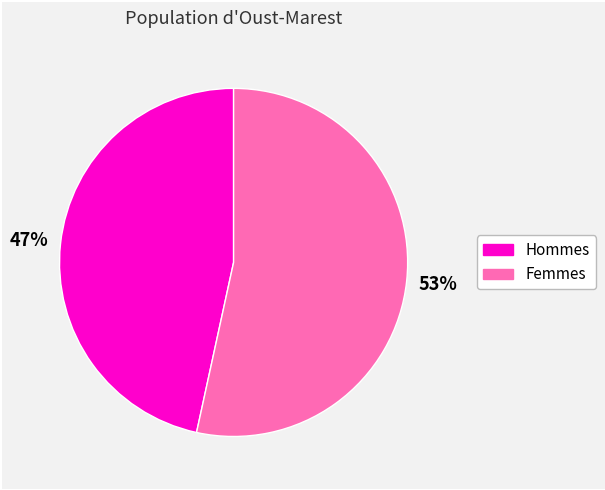

To the nearest percent, what is the average slice percentage?

50%